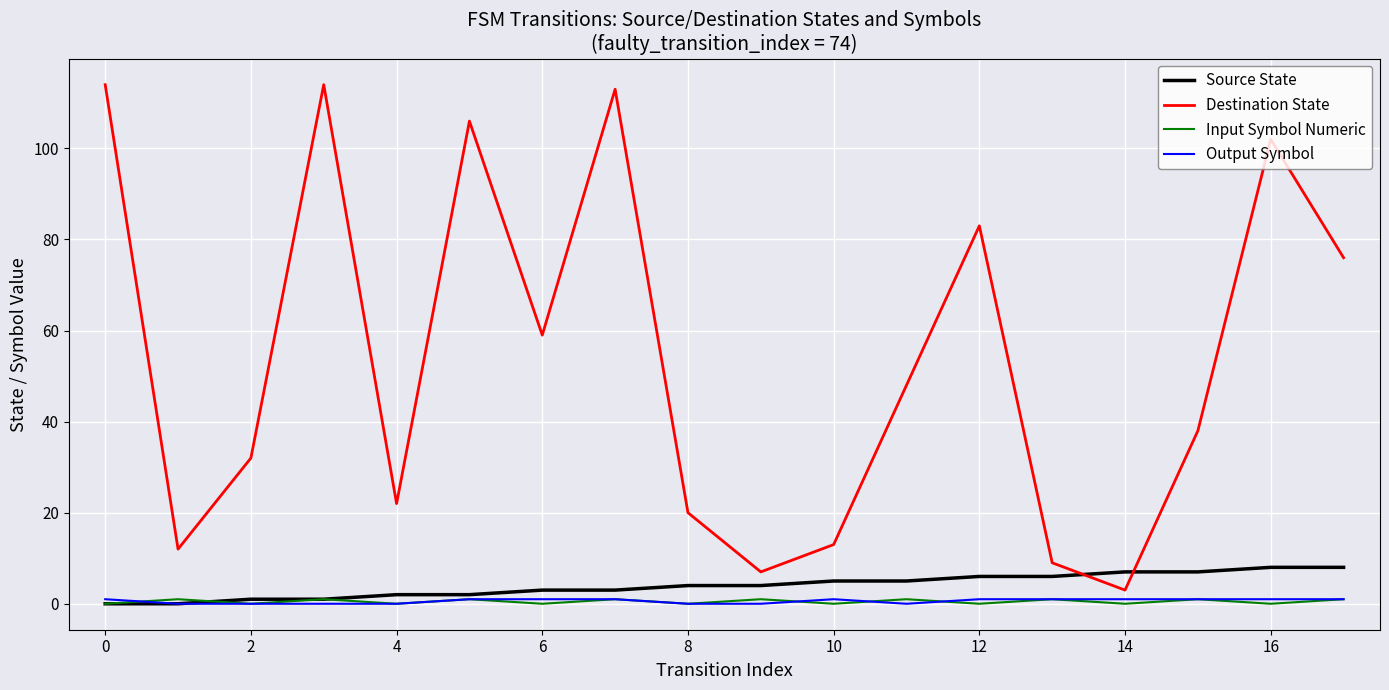

True or false: Input Symbol Numeric and Destination State cross at least once.

False